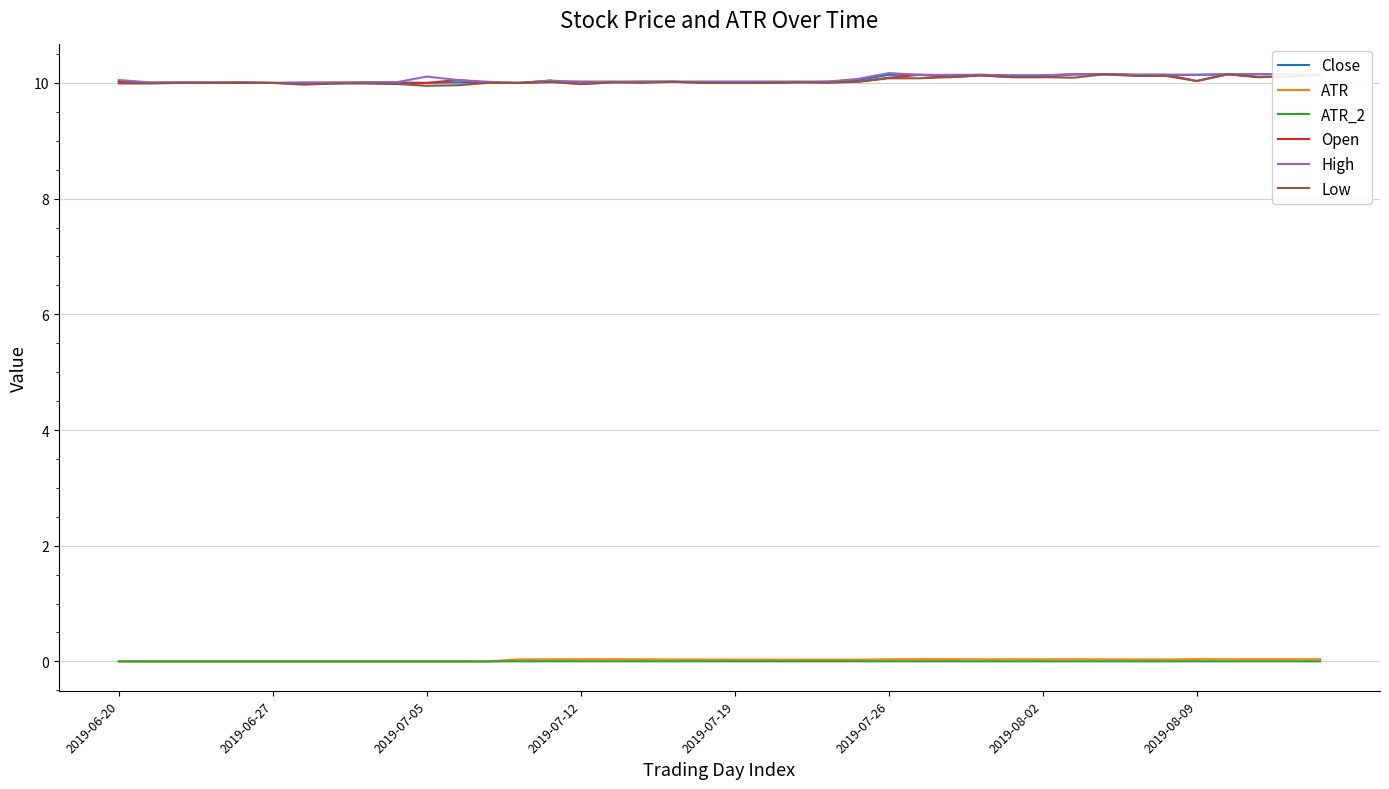

True or false: High and ATR intersect in this chart.

False